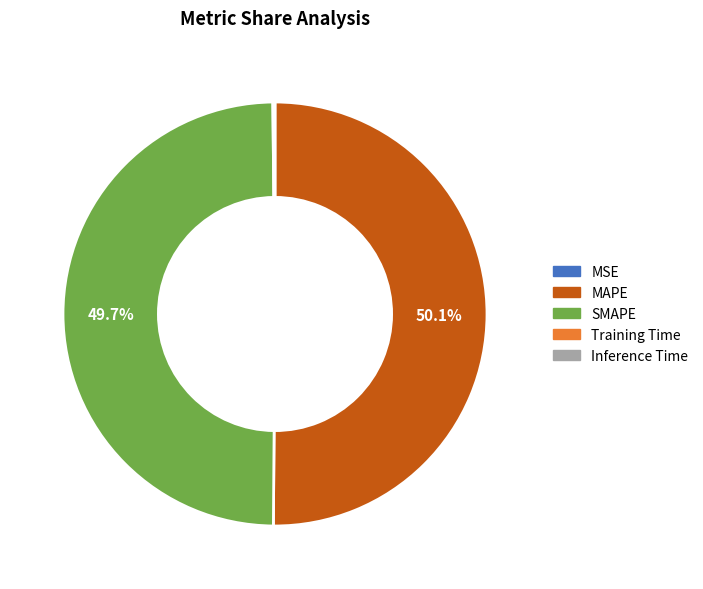

Do SMAPE and MAPE together represent more than half of the pie?

Yes